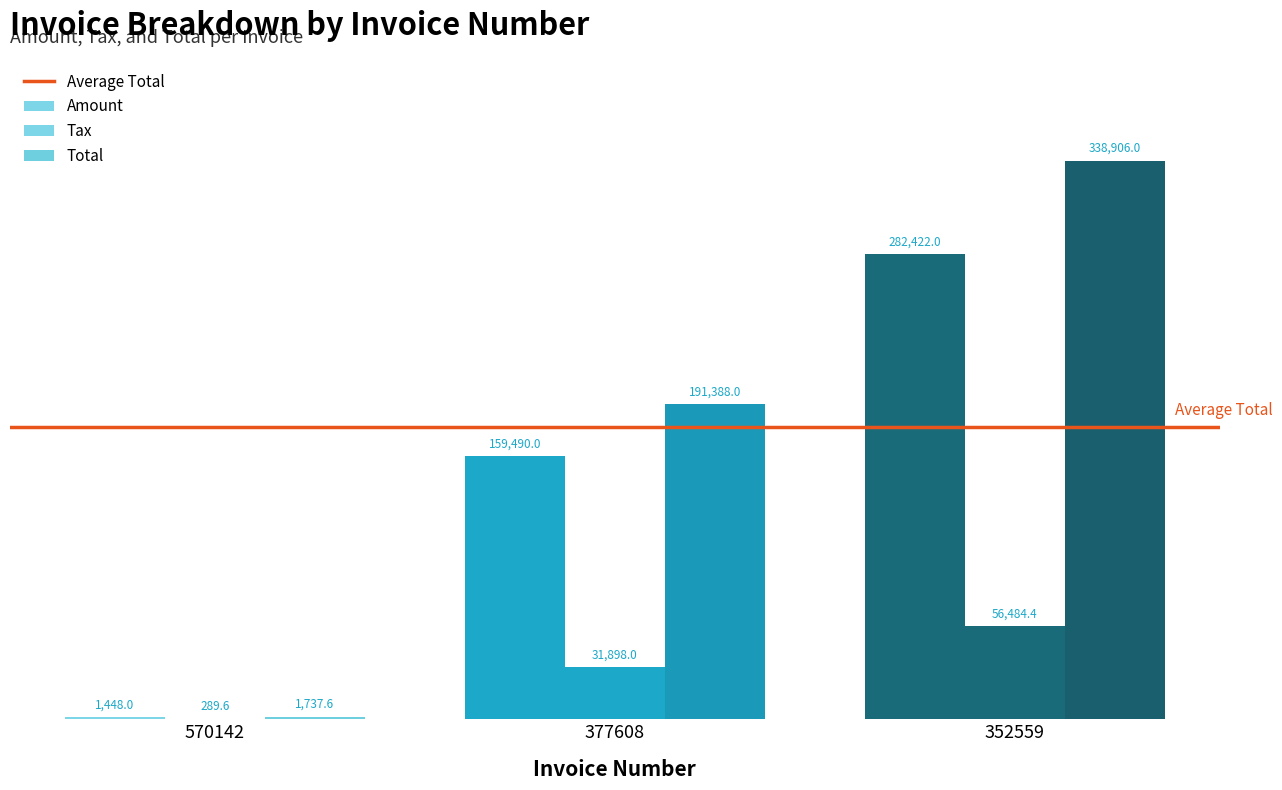

What is the total value across all series at 377608?

382776.0